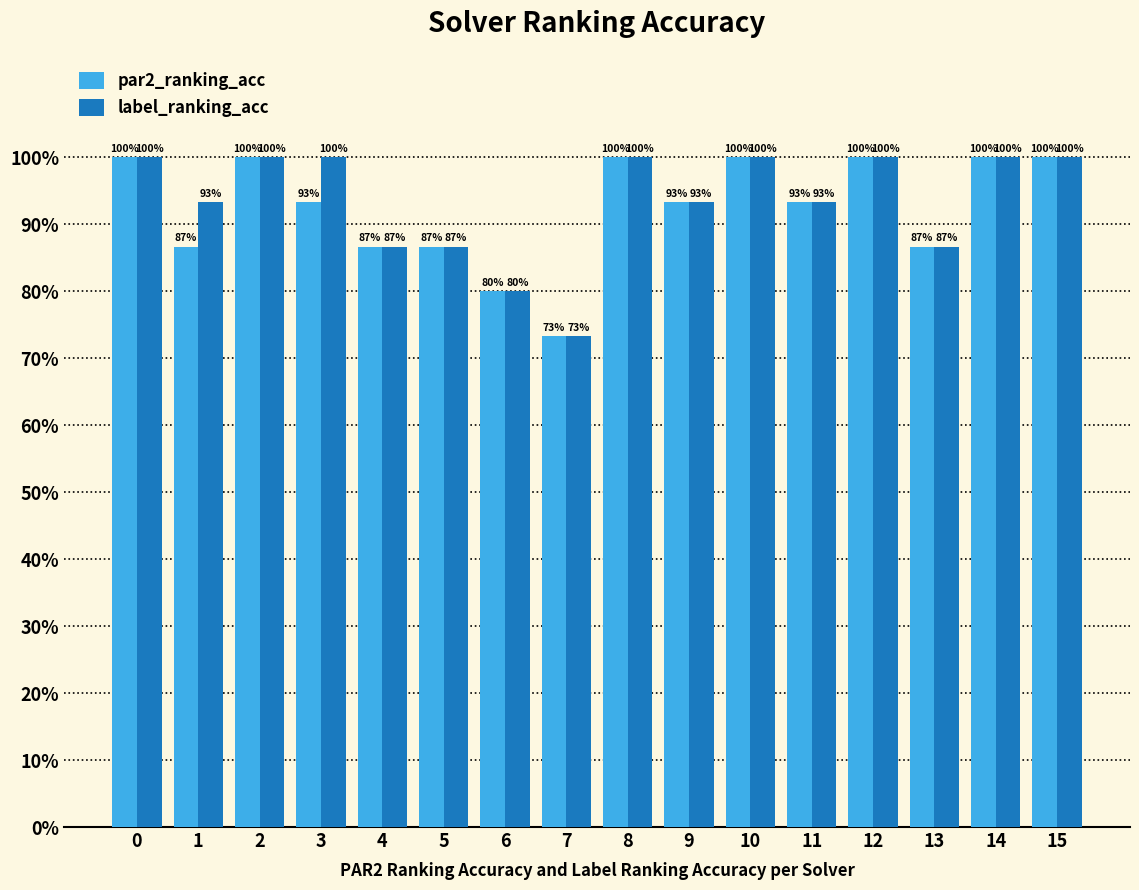

What is the total value across all series at 6?

1.6